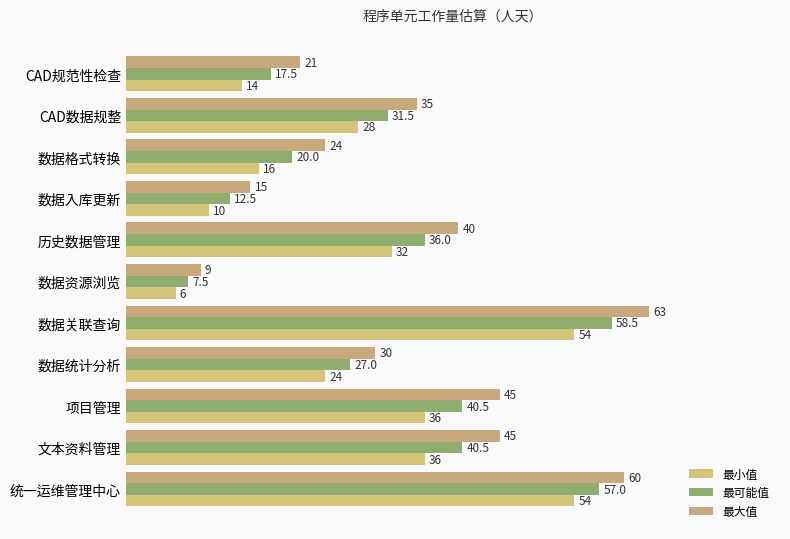

How many data points does each series have?

11